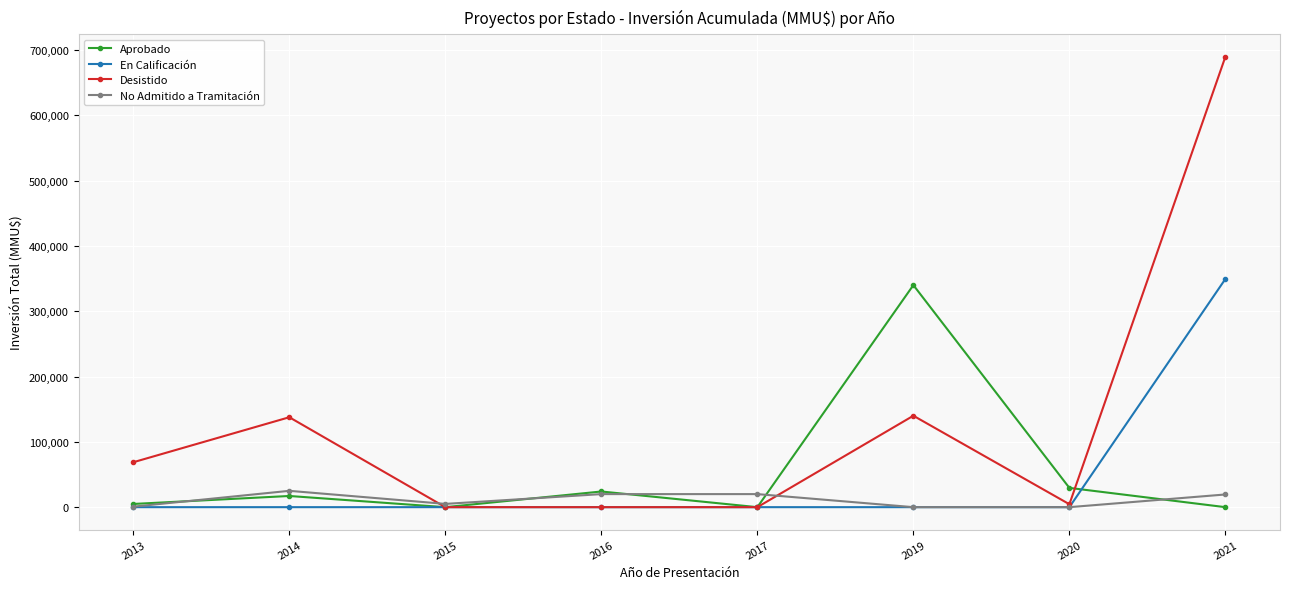

Does the chart display data point markers on the line(s)?

Yes